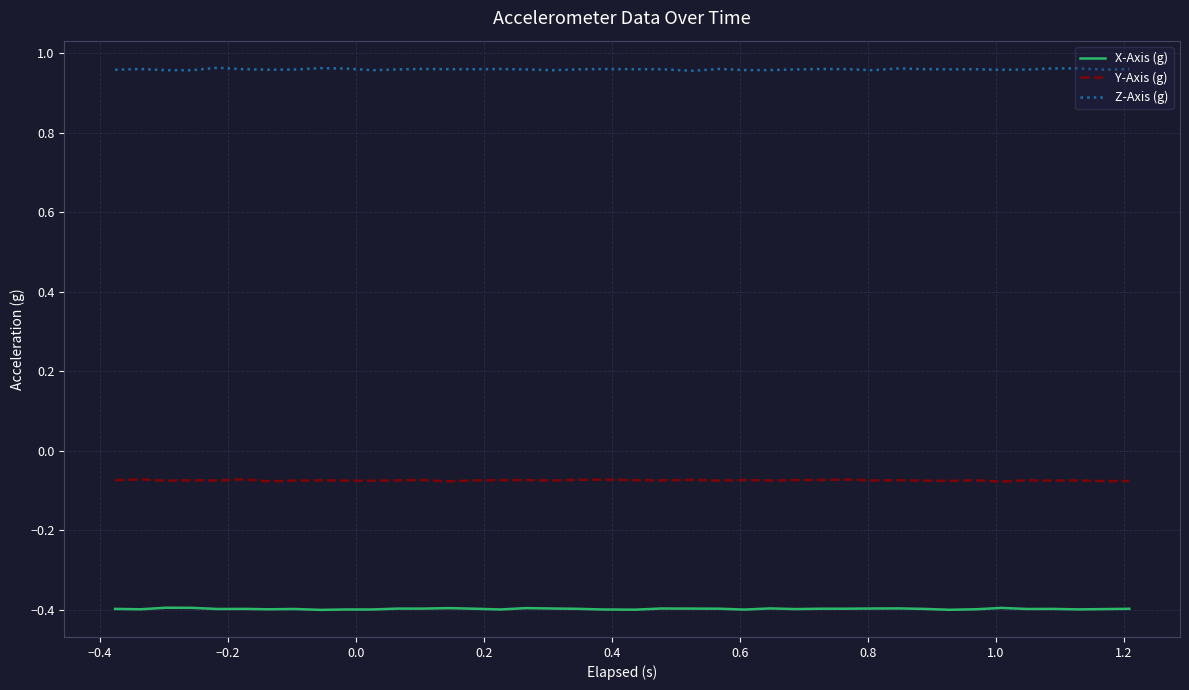

What is the lowest value of the X-Axis (g) series?

-0.4